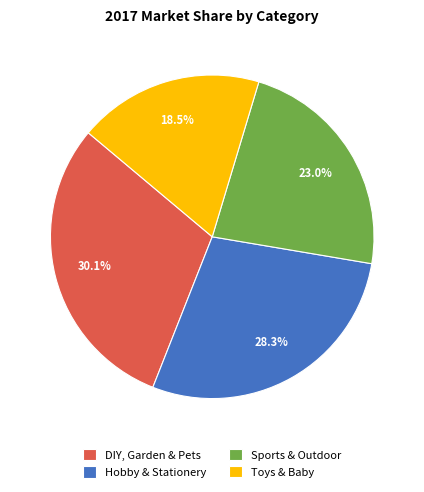

Rank the categories by value from highest to lowest.

DIY, Garden & Pets, Hobby & Stationery, Sports & Outdoor, Toys & Baby